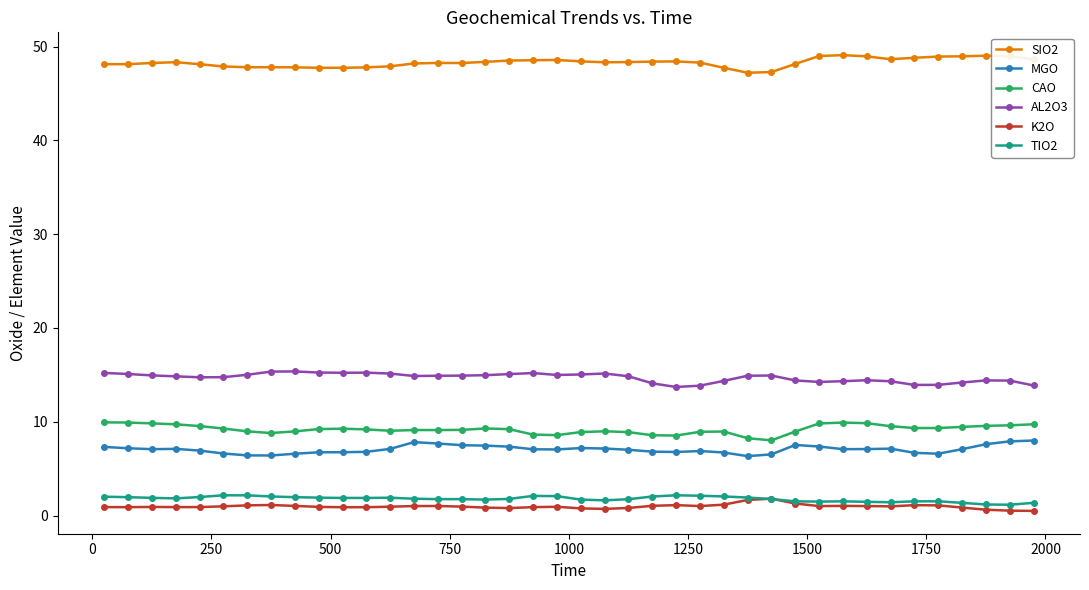

How many data points does each series have?

40